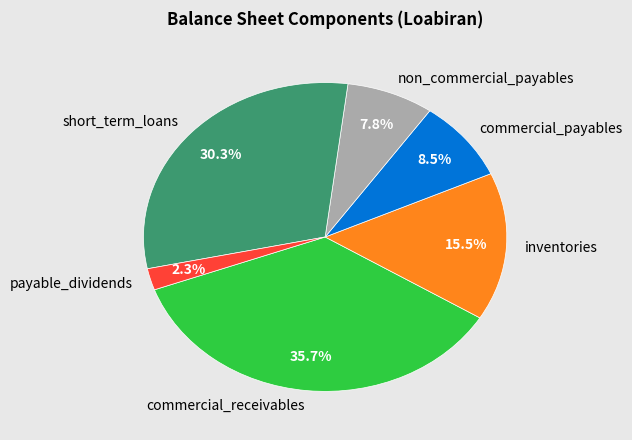

Count the number of slices in the pie.

6